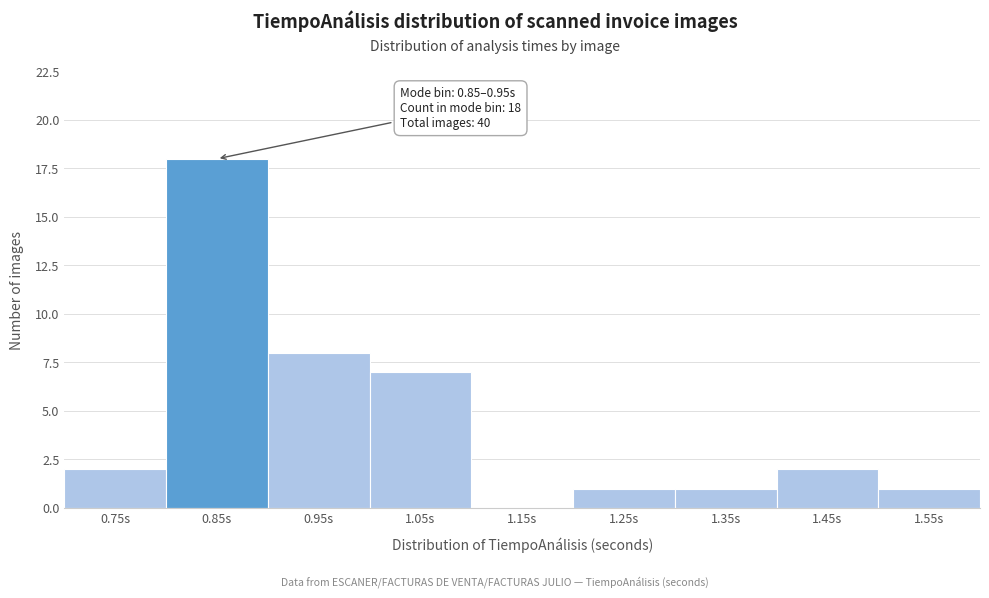

Reading left to right, extract all data points from this chart.

0.75s=2	0.85s=18	0.95s=8	1.05s=7	1.15s=0	1.25s=1	1.35s=1	1.45s=2	1.55s=1